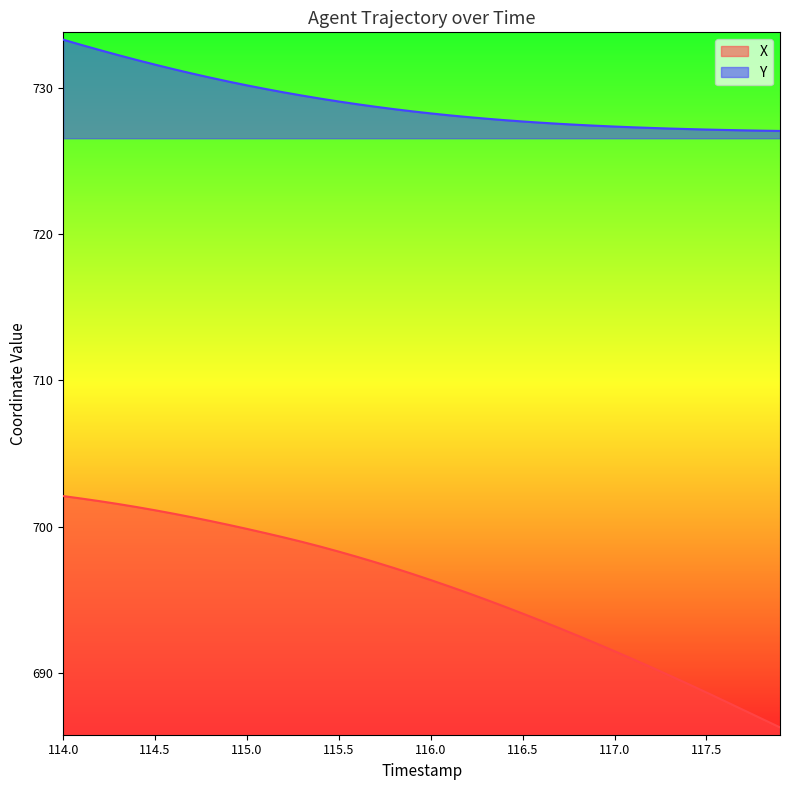

List the series in order of their overall mean, highest first.

Y, X